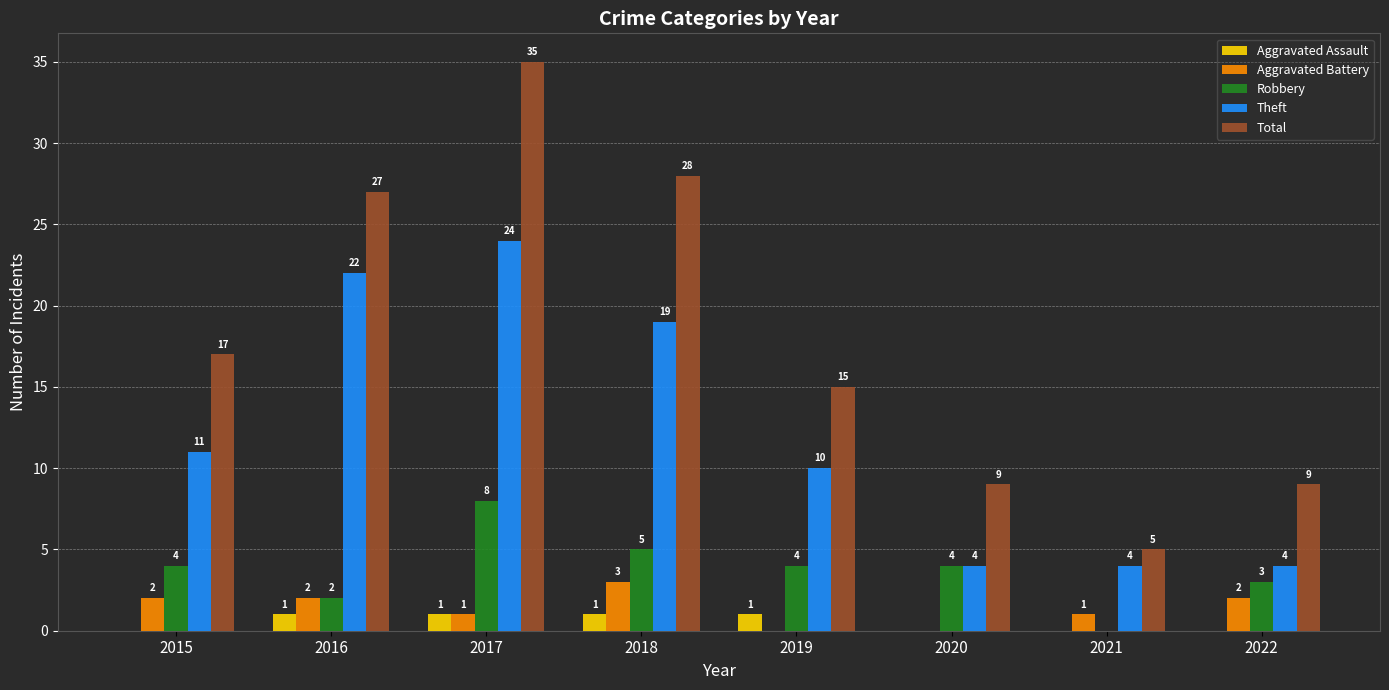

Are the bars horizontal?

No